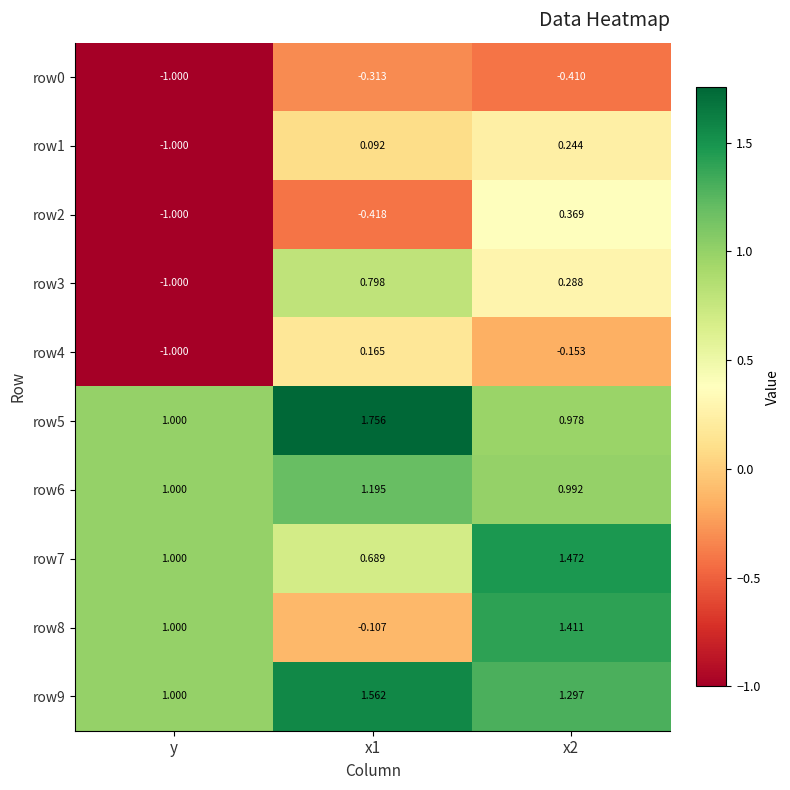

Is the value of row8 at y greater than the value of row0 at x2?

Yes